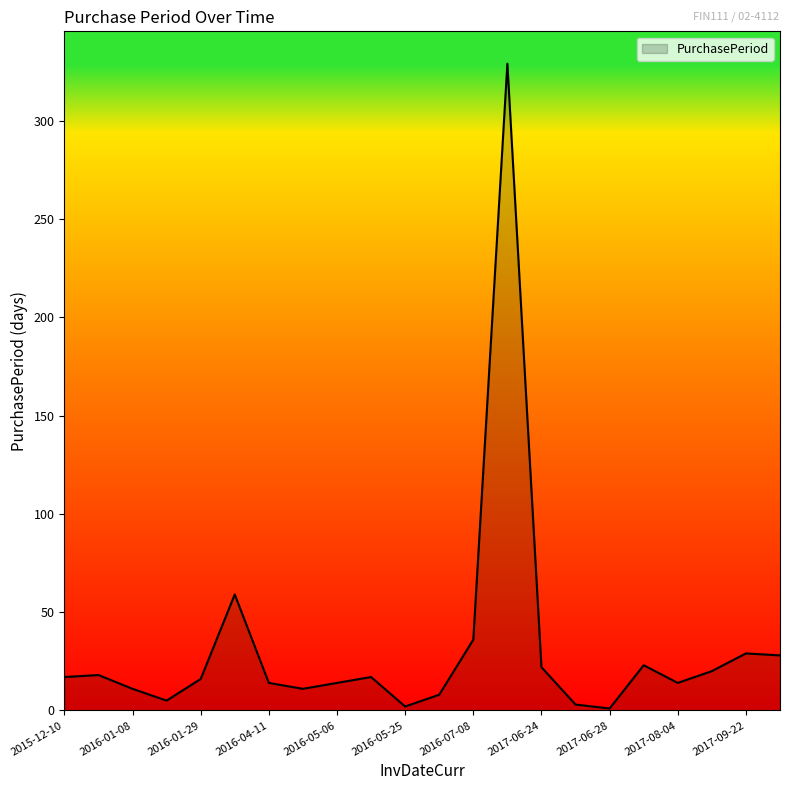

What is the difference between the maximum and minimum values?

328